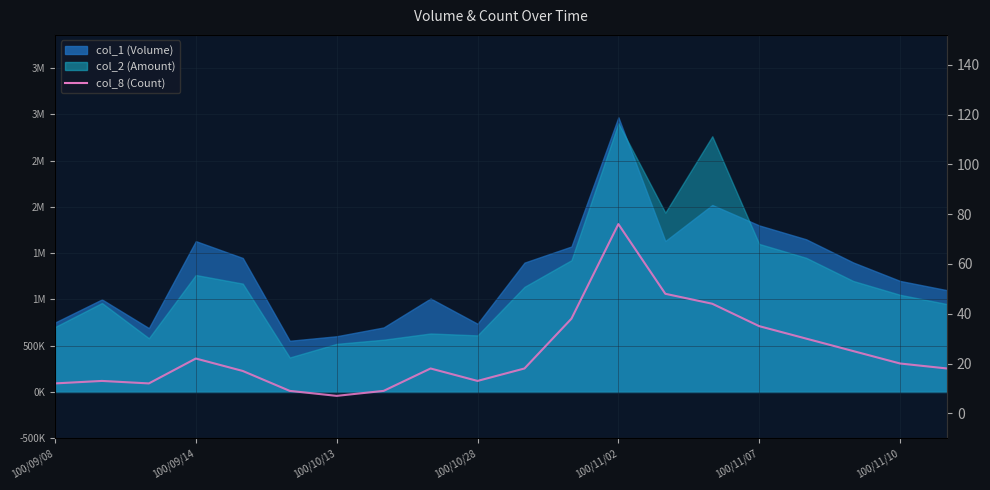

What is the ratio of the value at 15 to the value at 11?

0.9